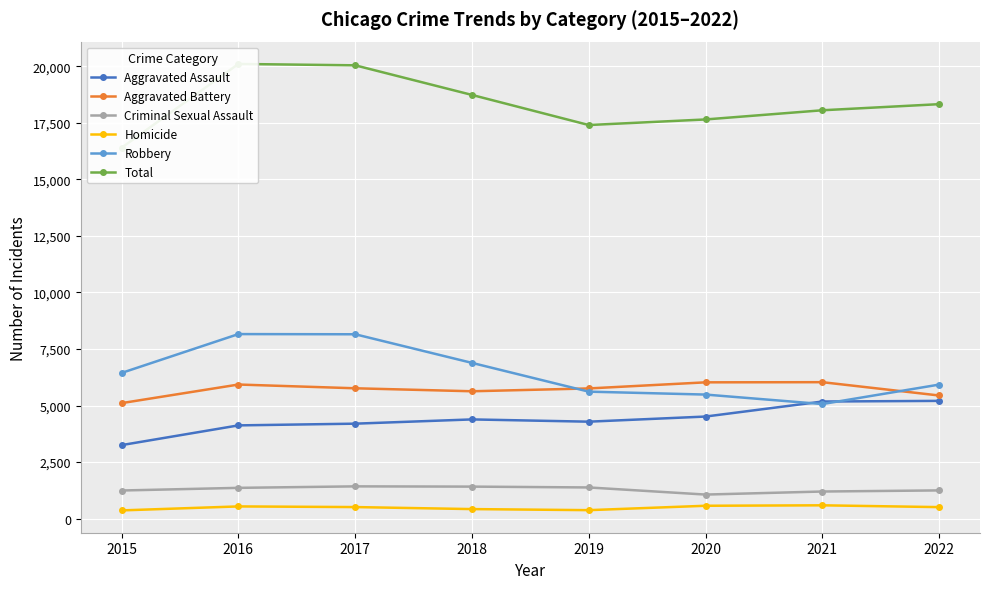

Rank the series at 2018 from lowest to highest value.

Homicide, Criminal Sexual Assault, Aggravated Assault, Aggravated Battery, Robbery, Total